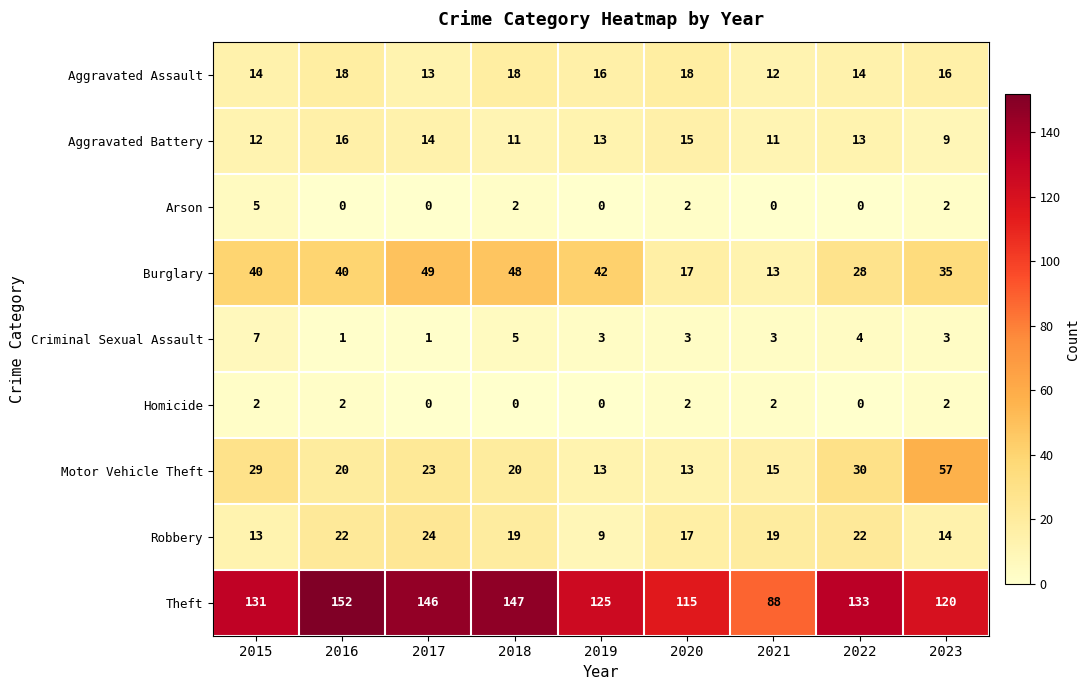

At which label does Aggravated Assault reach its minimum?

2021